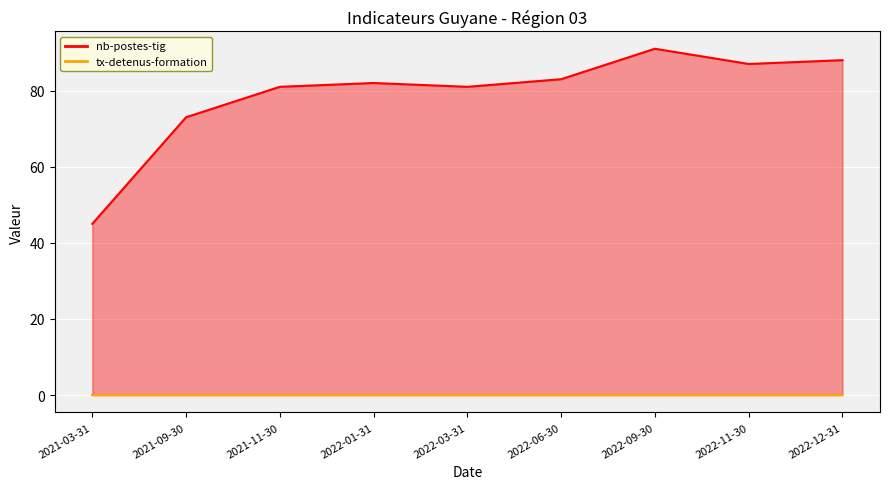

What position from the left is 2022-11-30?

8